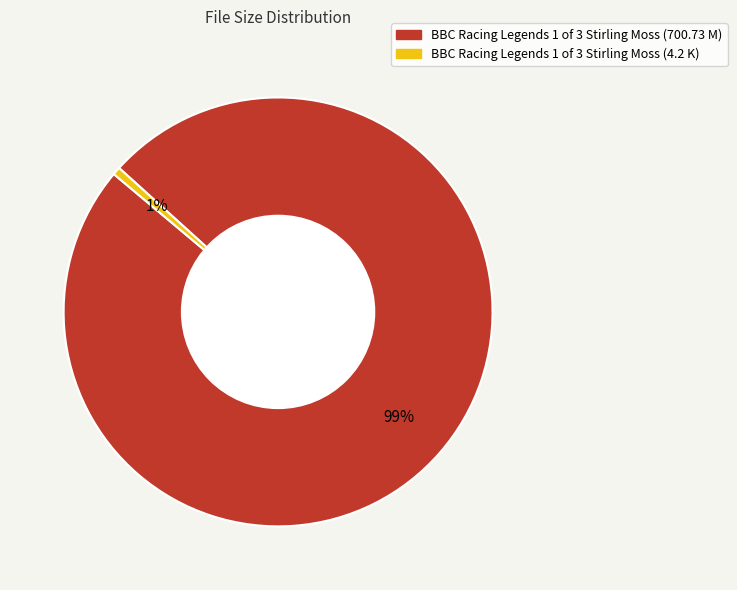

The BBC Racing Legends 1 of 3 Stirling Moss (4.2 K) slice represents 11% of the pie. True or false?

False